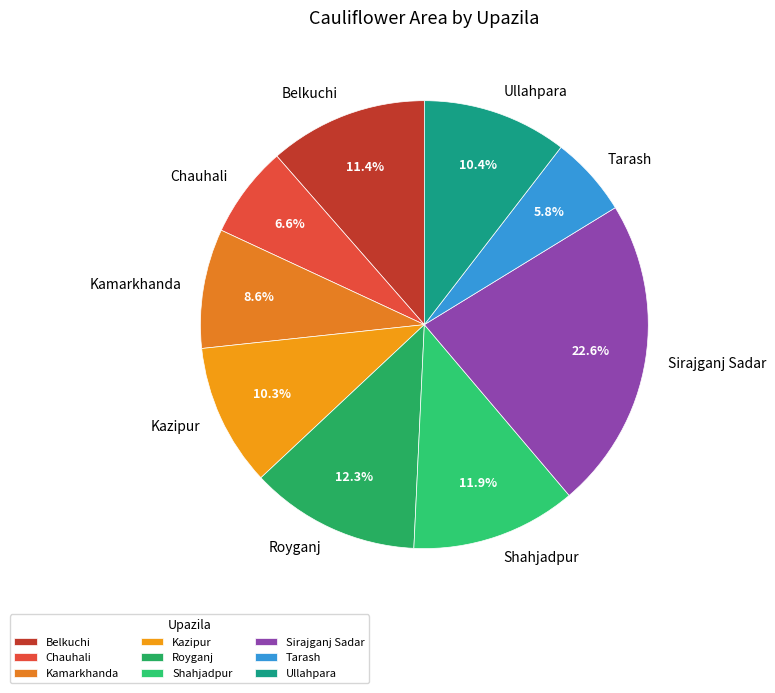

Between Chauhali and Sirajganj Sadar, which is larger?

Sirajganj Sadar